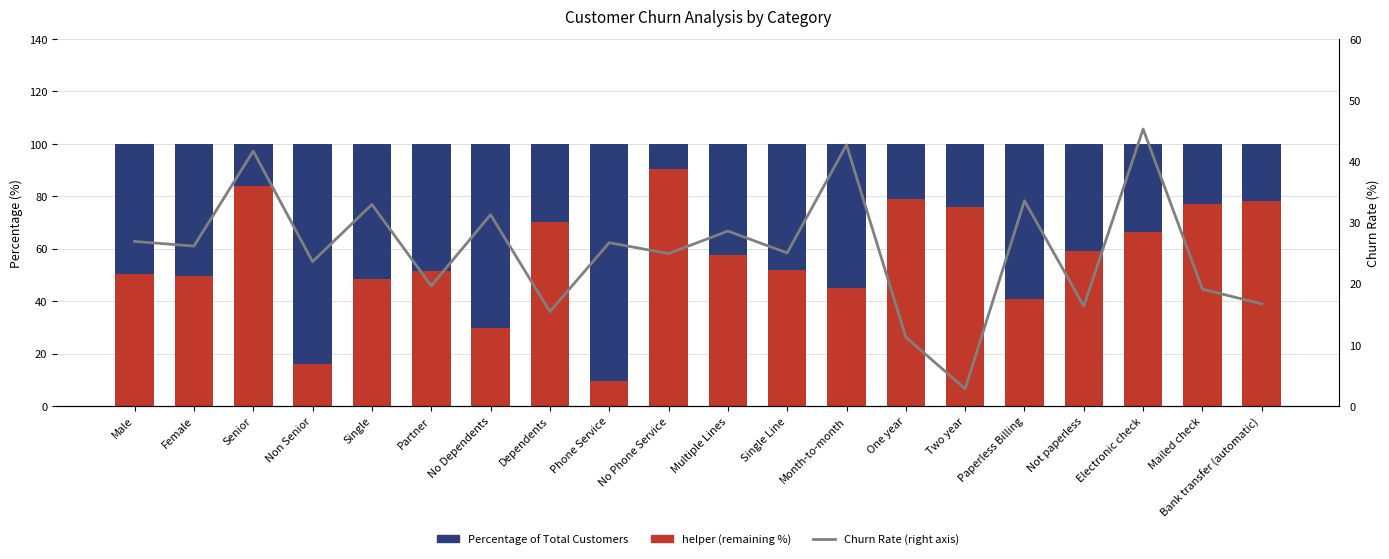

At which label does helper (background %) reach its minimum?

Phone Service